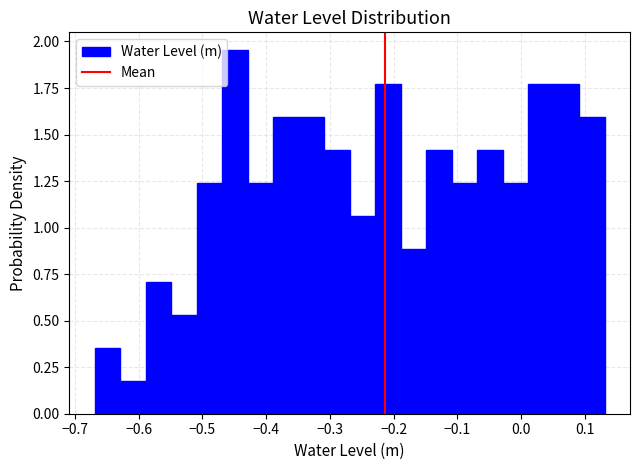

Read against the x-axis, roughly where is the centre of the tallest bar?

-0.45